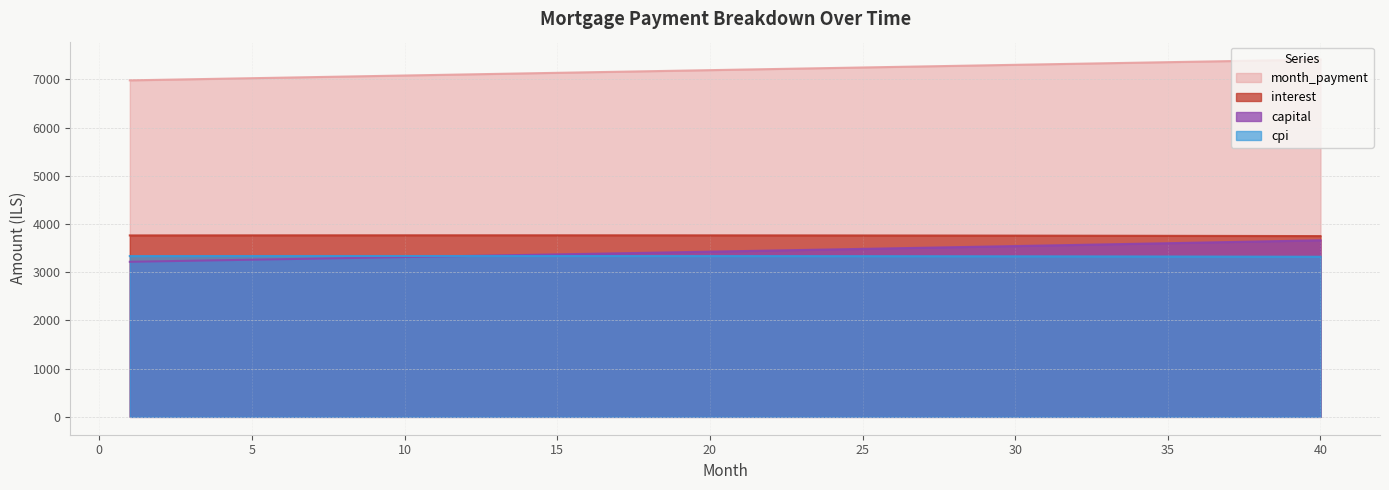

Which has a higher value, 23 or 12?

12